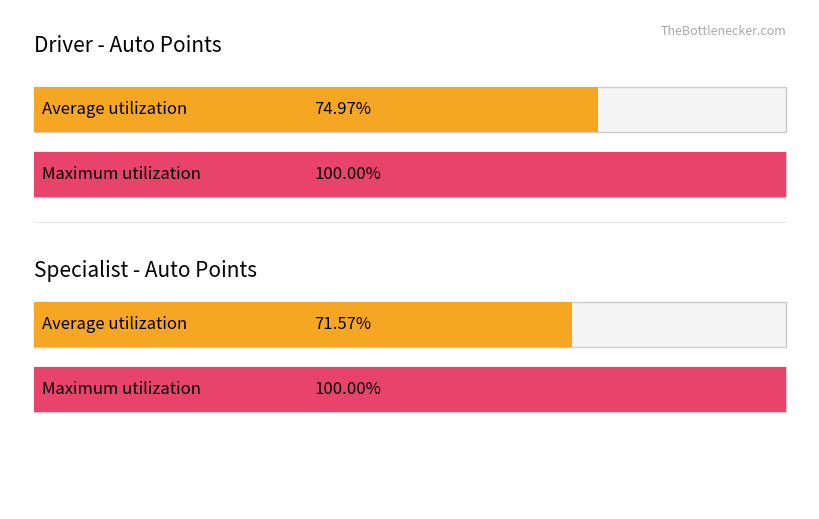

At which label does Average utilization first exceed 24?

Driver Avg